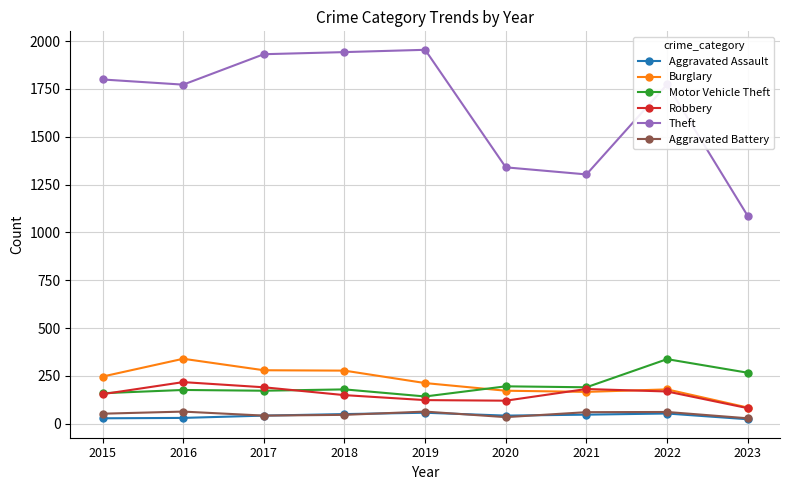

Does the chart display data point markers on the line(s)?

Yes